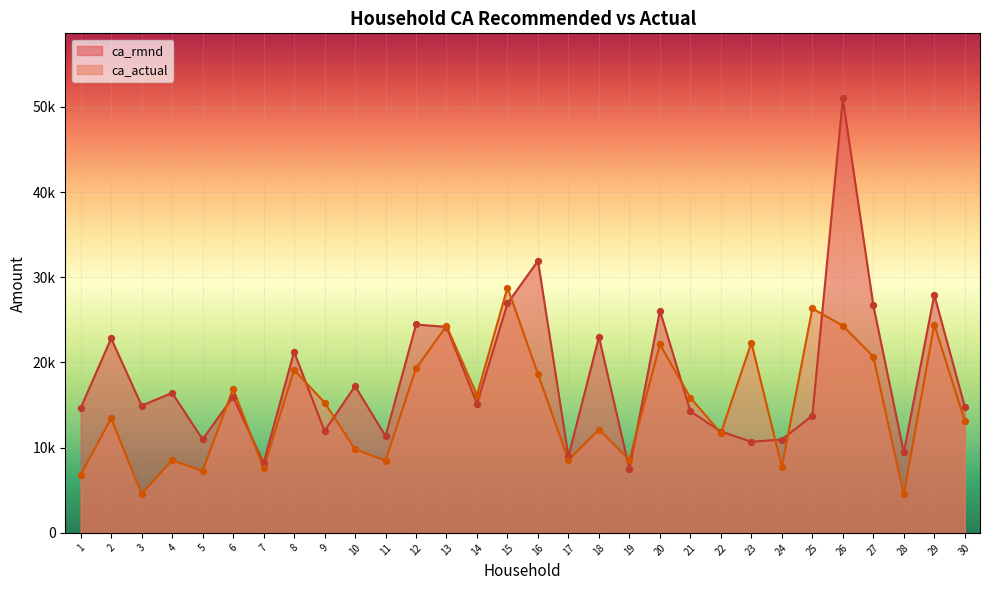

Which series has the widest spread of Y values?

ca_rmnd